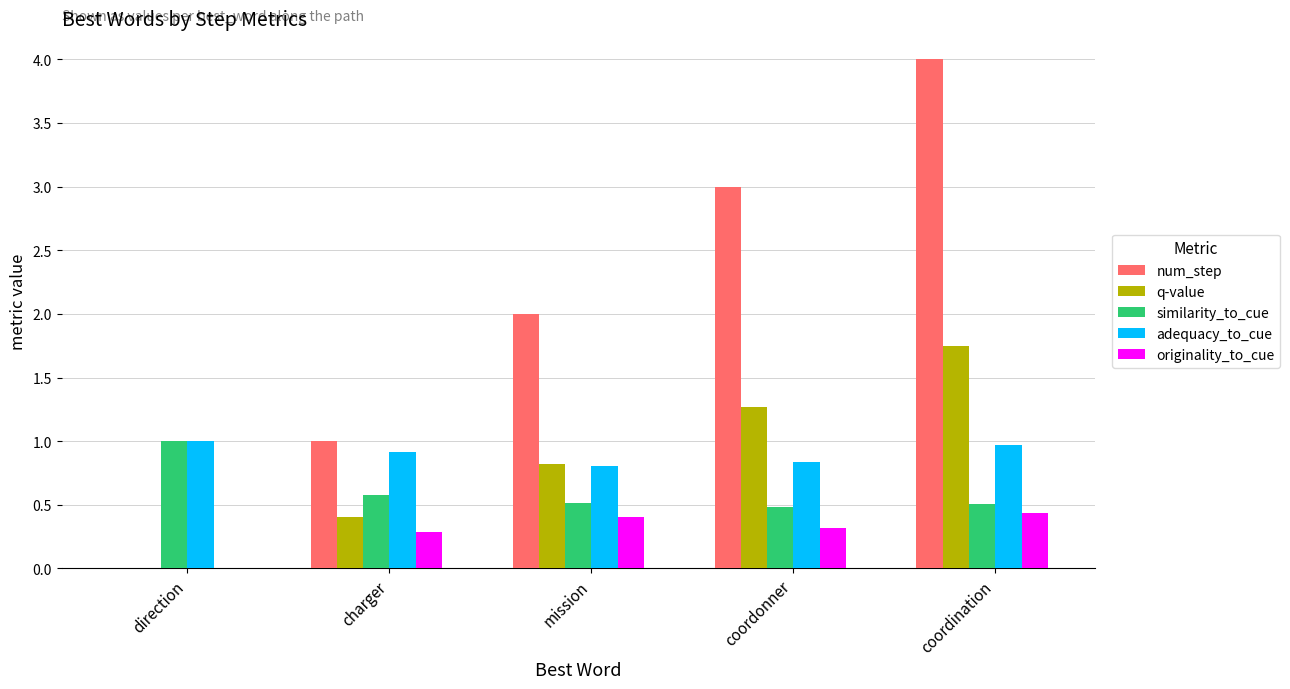

Which series changed the most between direction and coordination?

num_step